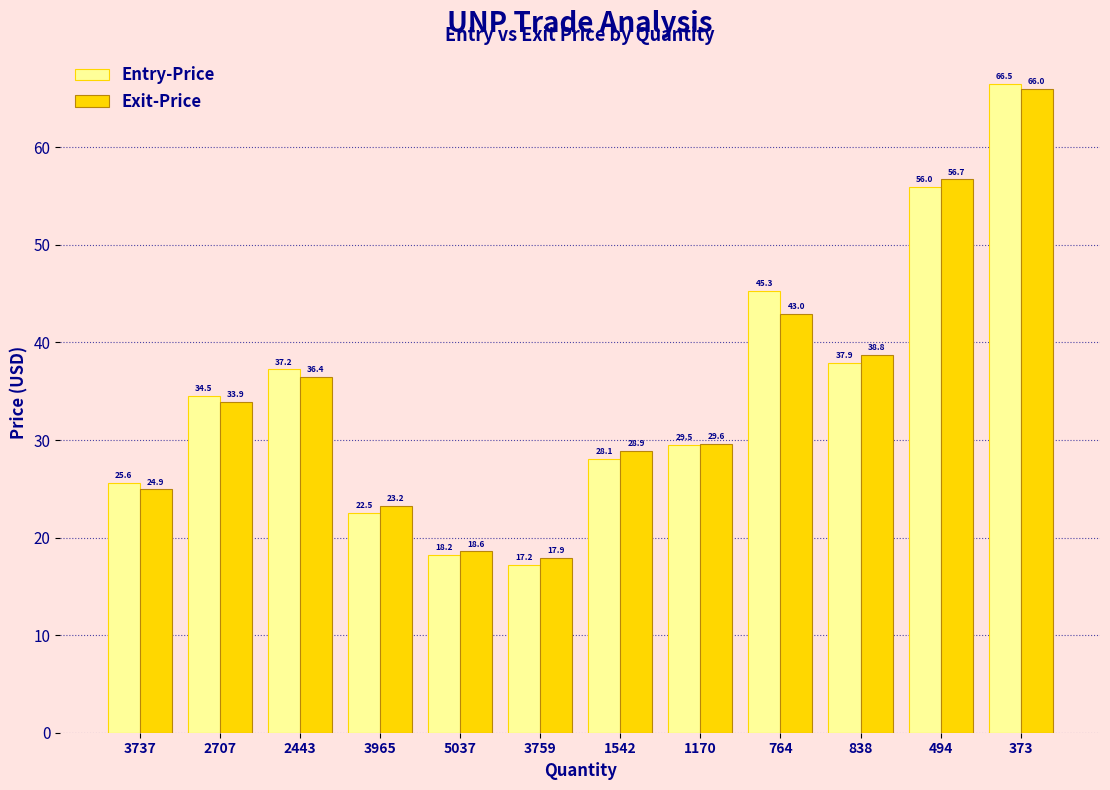

What is the label of the 11th bar from the right?

2707